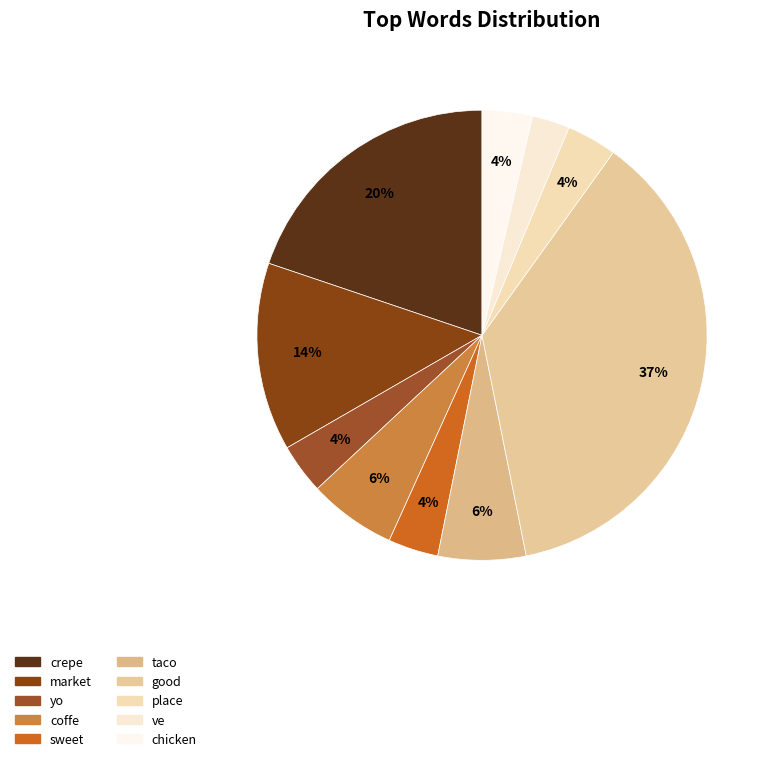

What is the largest slice in the pie chart?

good